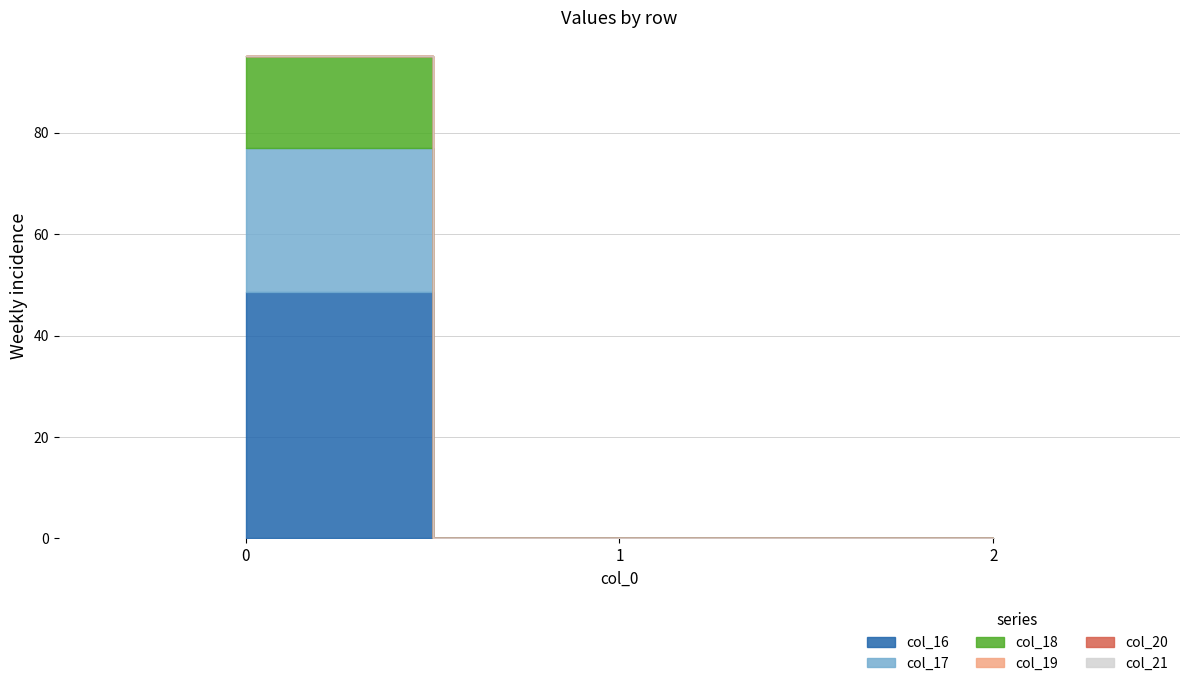

Rank the categories by col_21 value from lowest to highest.

0, 1, 2